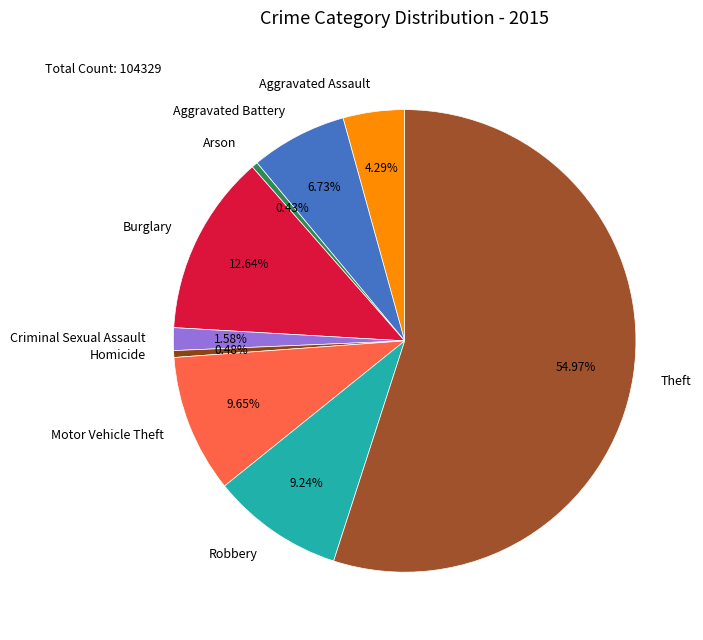

Count the number of slices in the pie.

9